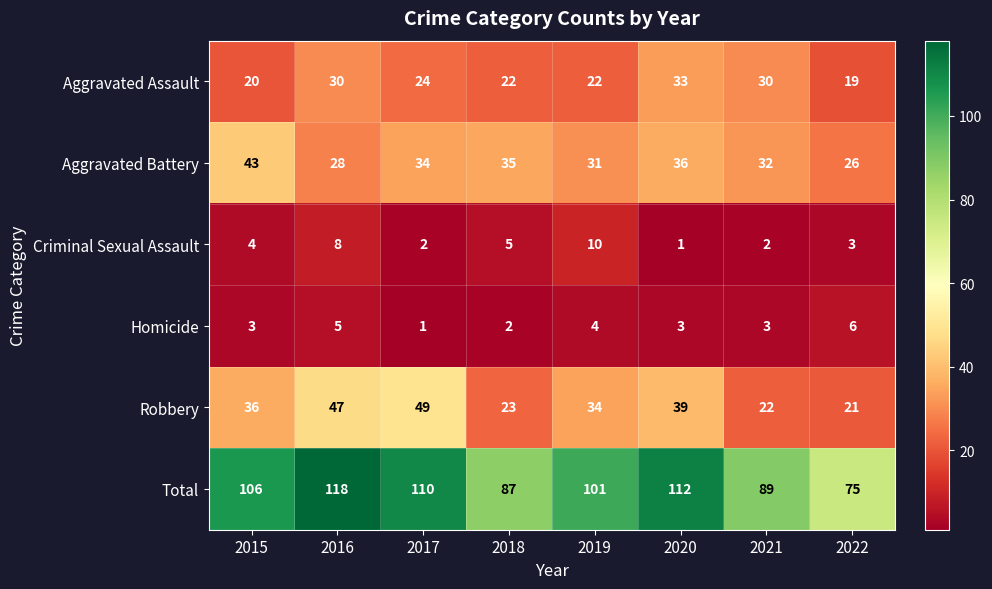

What is the difference between the second highest and second lowest values in the Aggravated Assault series?

10